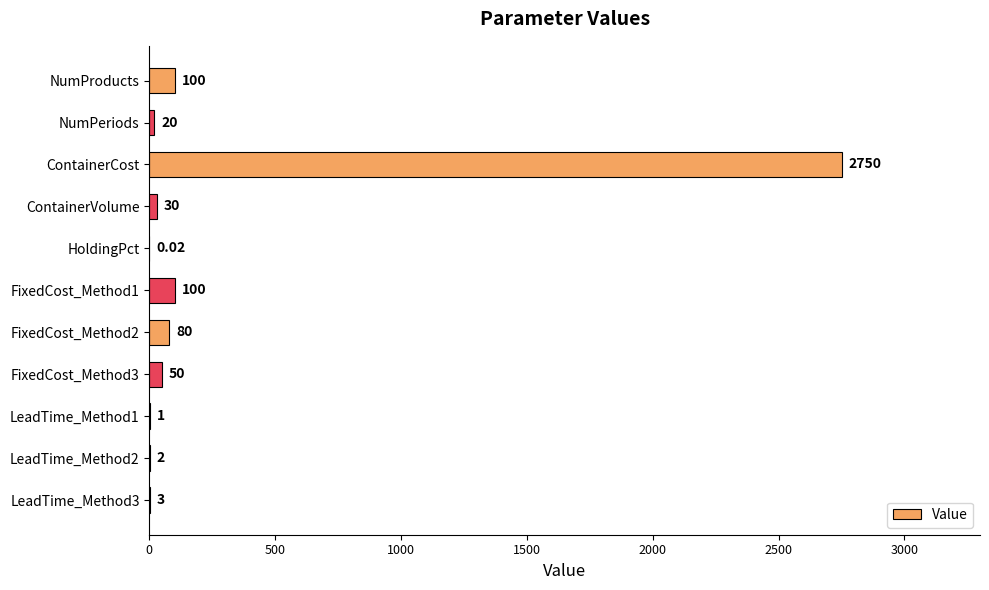

How many distinct data groups are displayed?

1